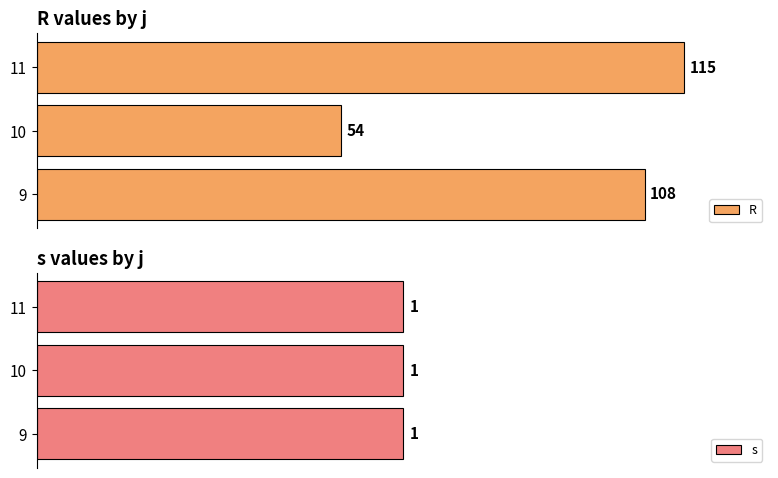

Rank the categories by R value from highest to lowest.

11, 9, 10